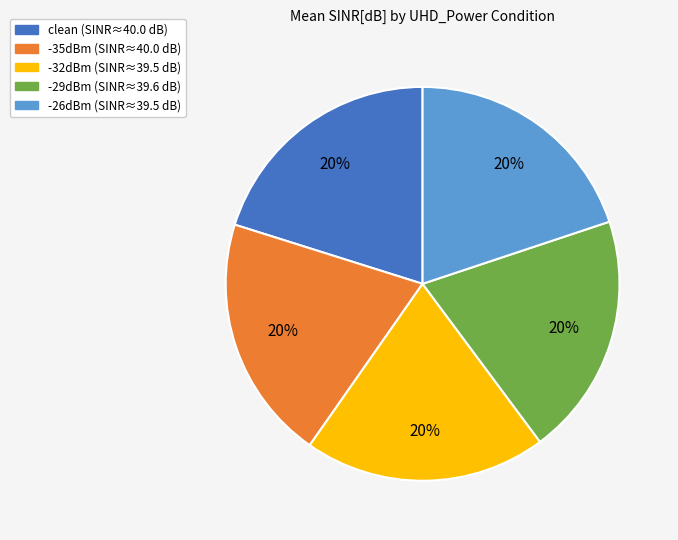

Is -32dBm the majority of the pie?

No